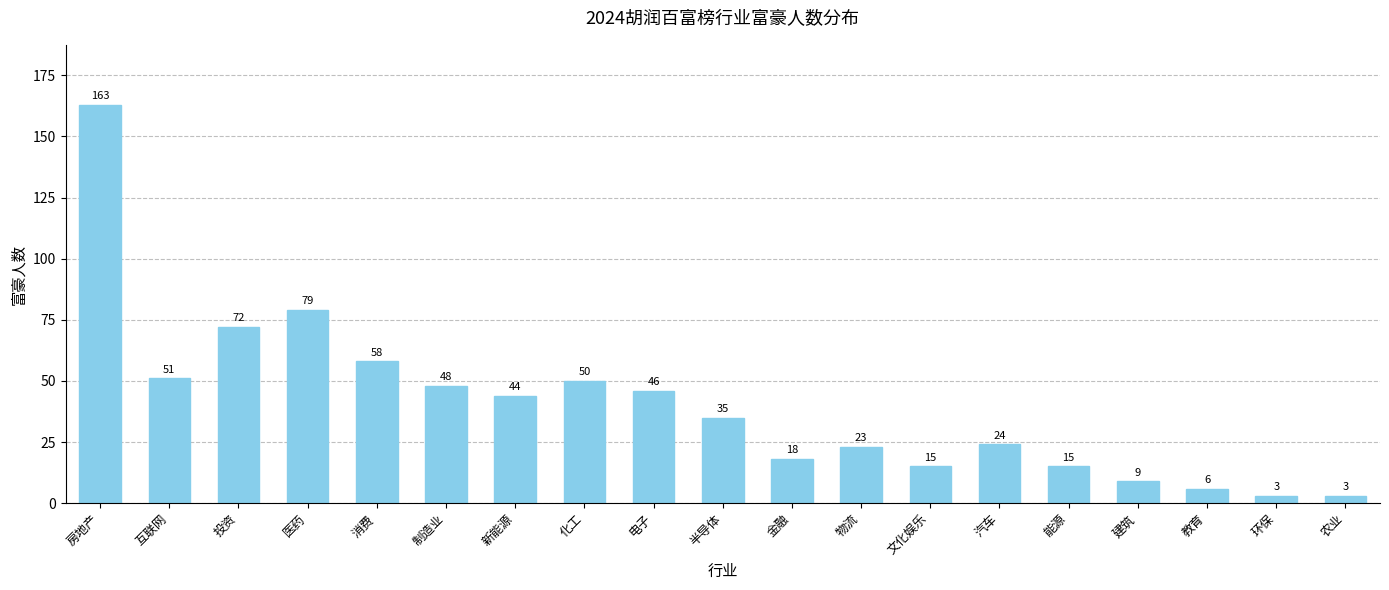

Between 物流 and 医药, which is larger?

医药